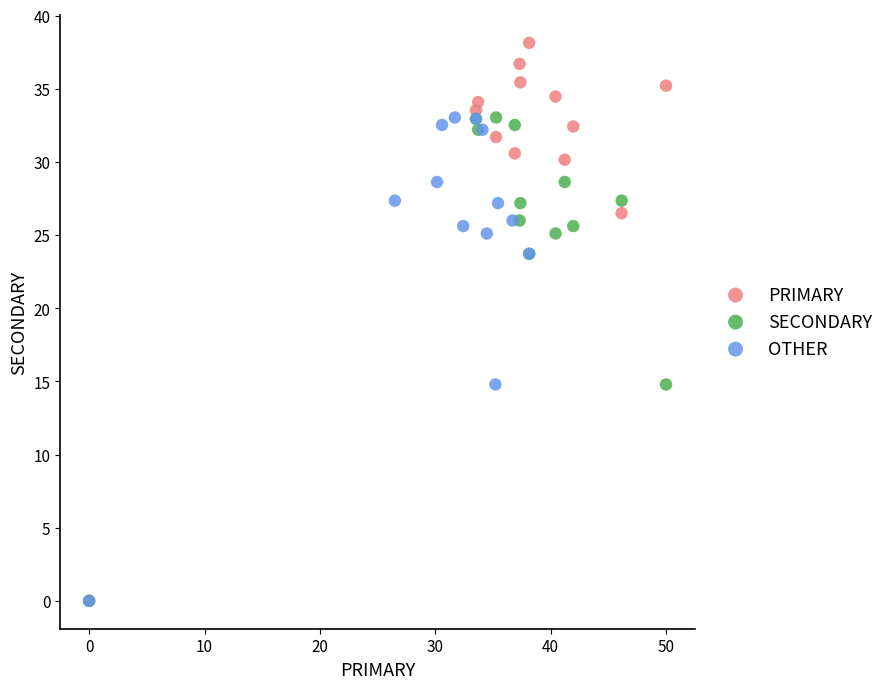

Which series has the largest Y range (max minus min)?

PRIMARY